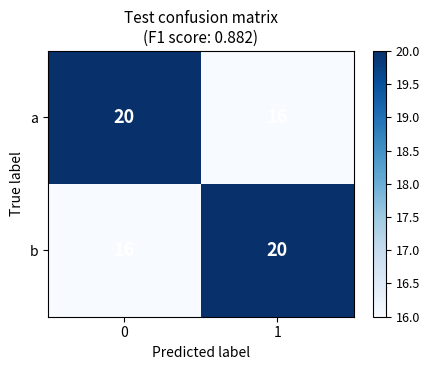

How many data points does each series have?

2